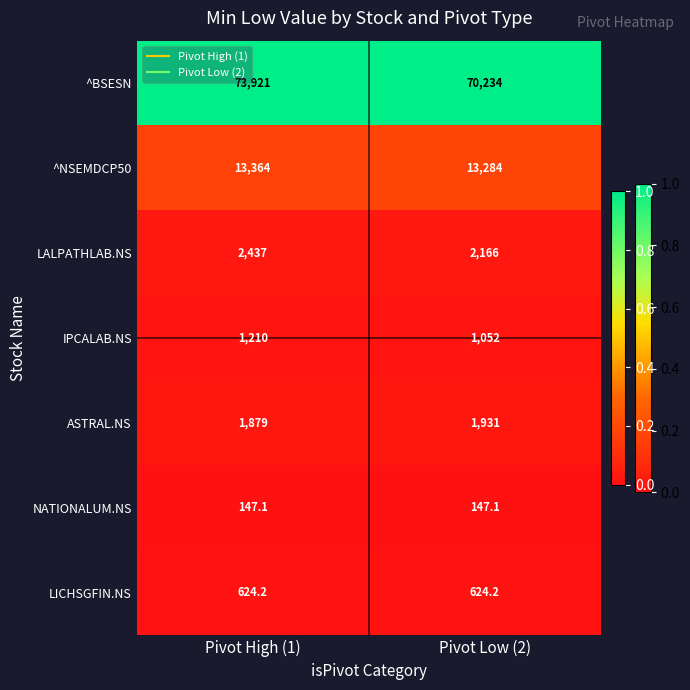

At Pivot High (1), list the series in order from largest to smallest.

^BSESN, ^NSEMDCP50, LALPATHLAB.NS, ASTRAL.NS, IPCALAB.NS, LICHSGFIN.NS, NATIONALUM.NS